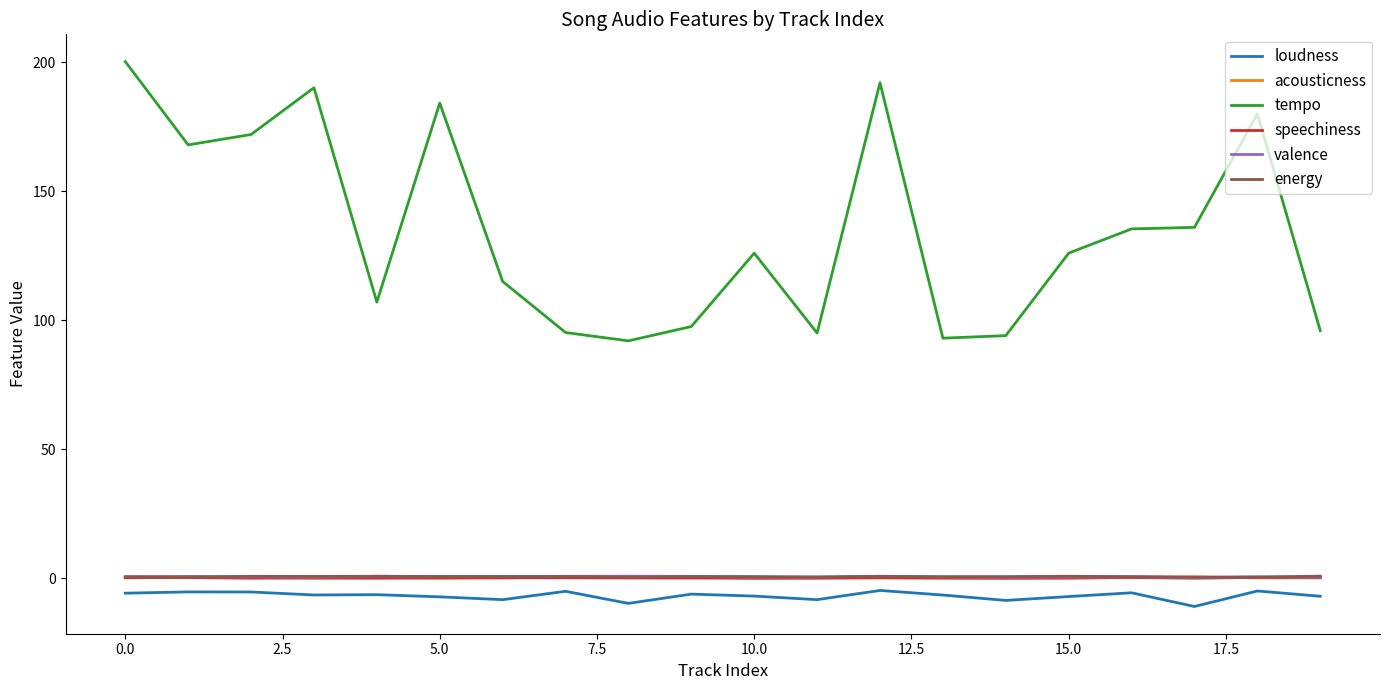

True or false: loudness and energy cross at least once.

False